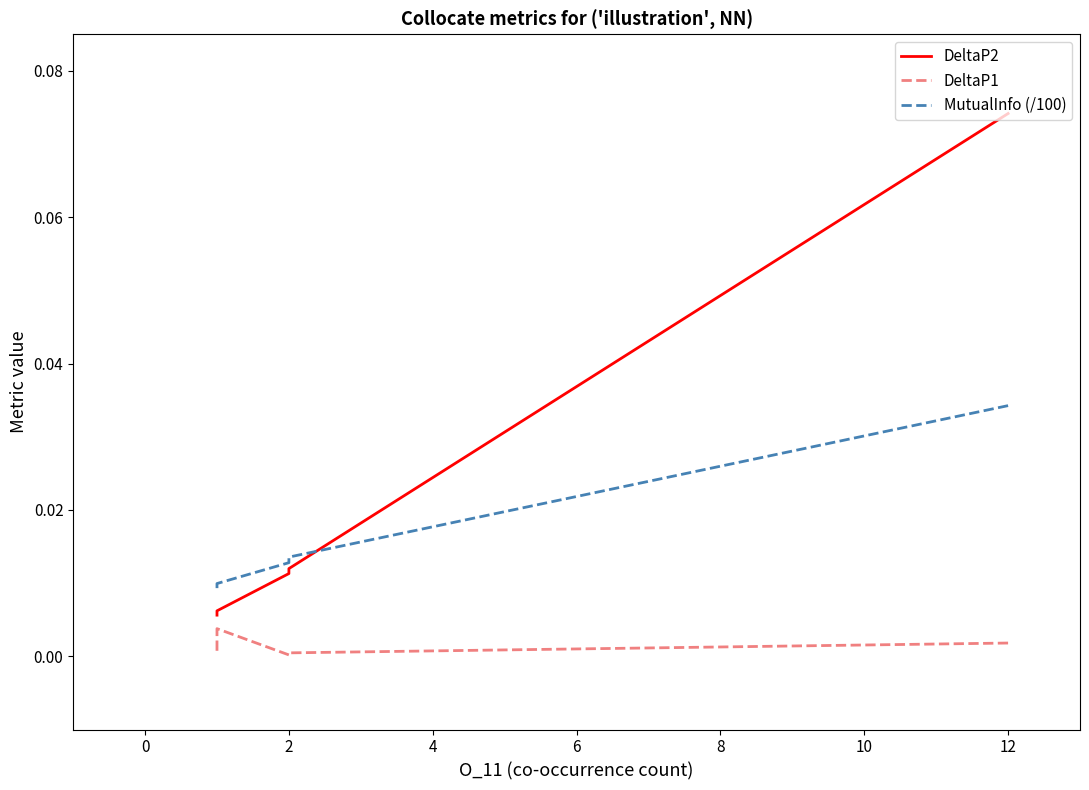

True or false: MutualInfo (/100) has a value of 0.0 at 4.

False